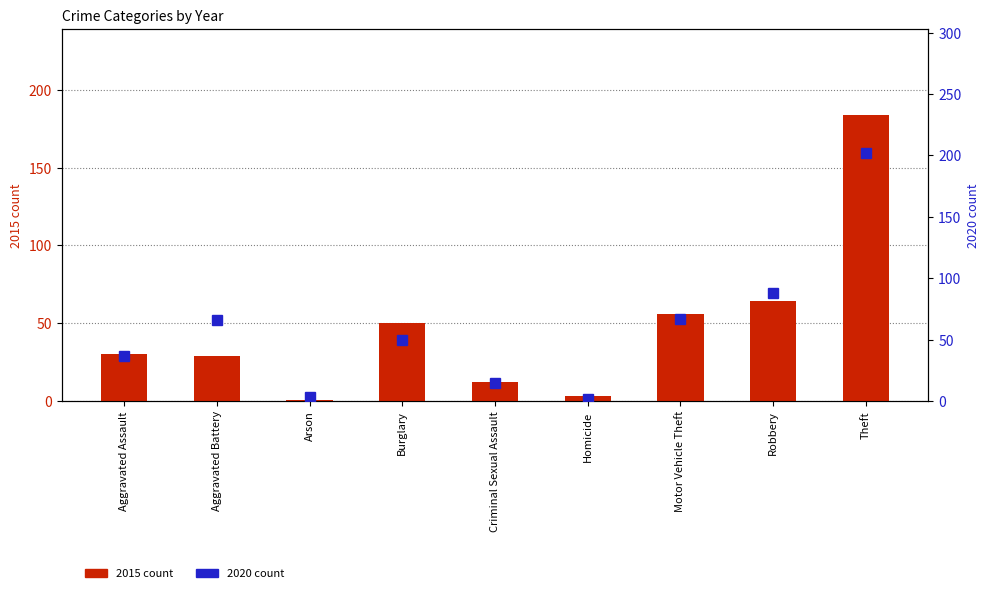

What is the difference between the maximum and second lowest values in the 2020 count series?

199